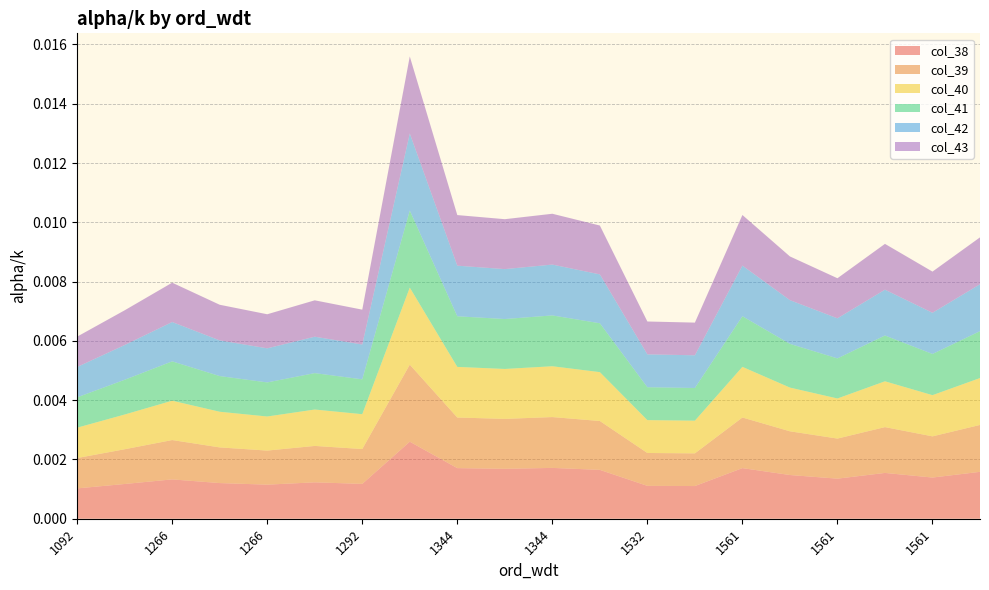

Does the chart have visible grid lines?

Yes